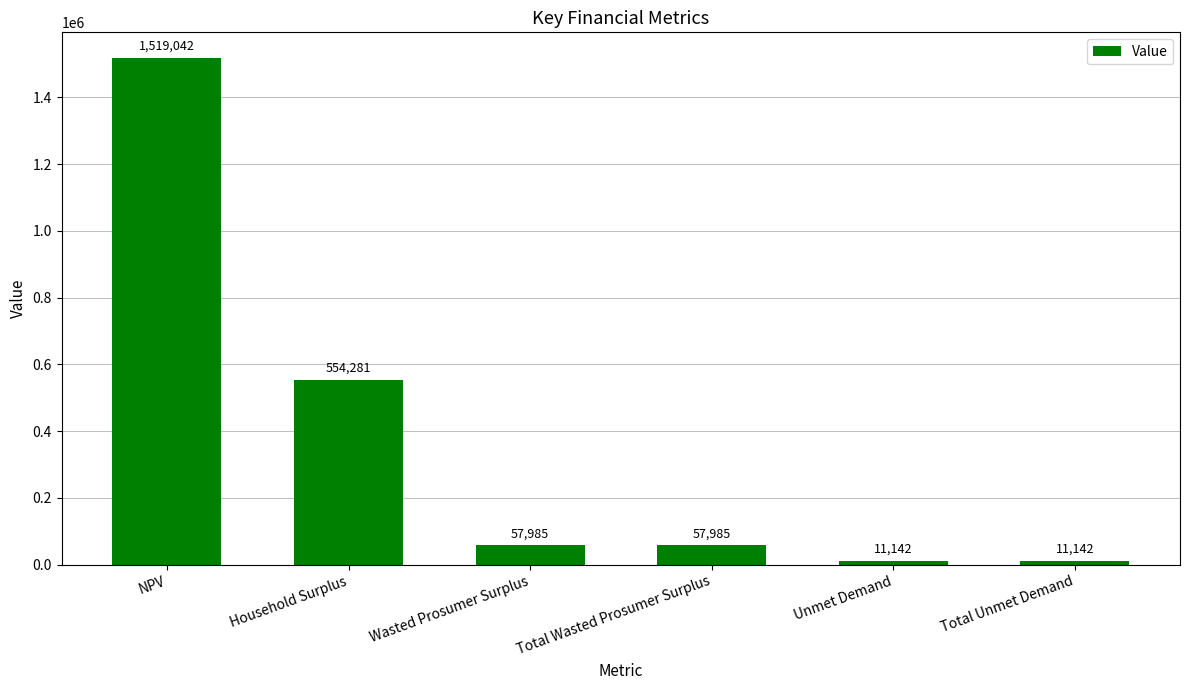

Where is the data nearest to the value 765091?

Household Surplus